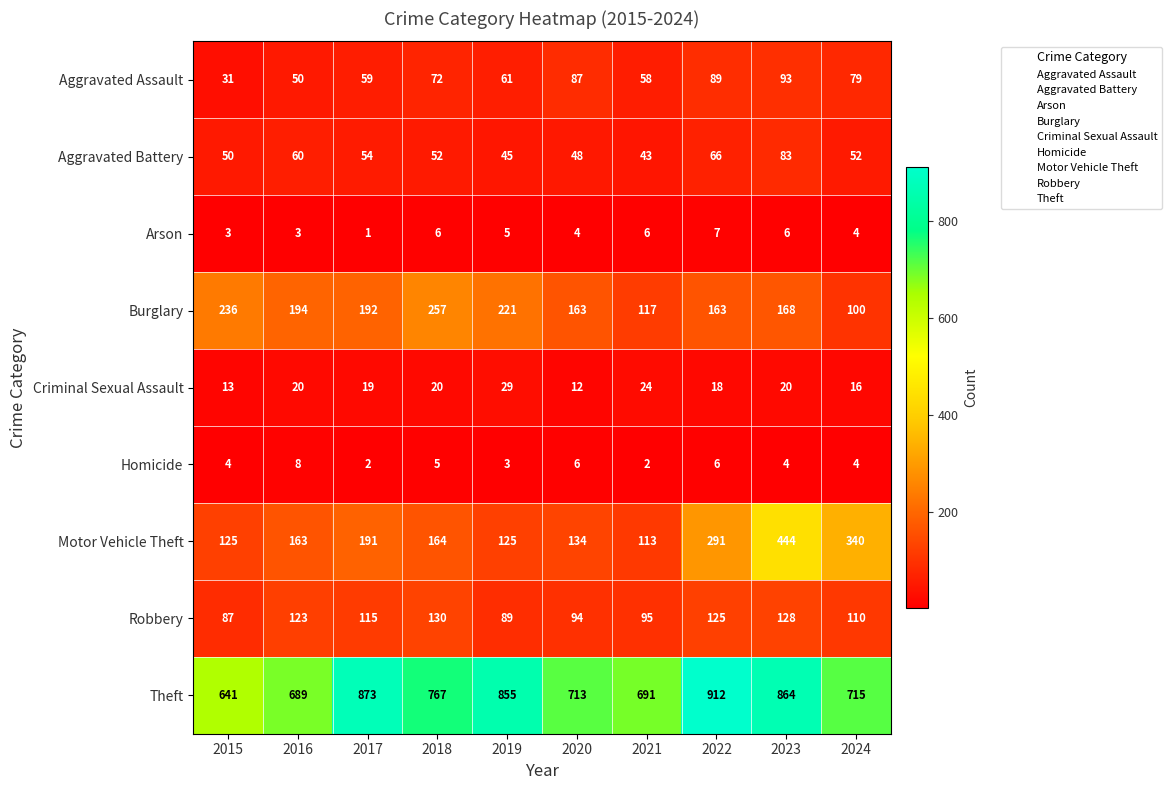

What is the total value across all series at 2020?

1261